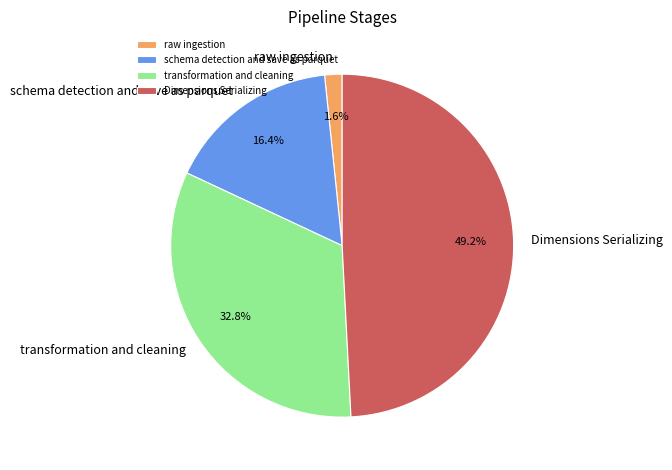

To the nearest percent, what is the difference between the largest and smallest slice percentages?

48%